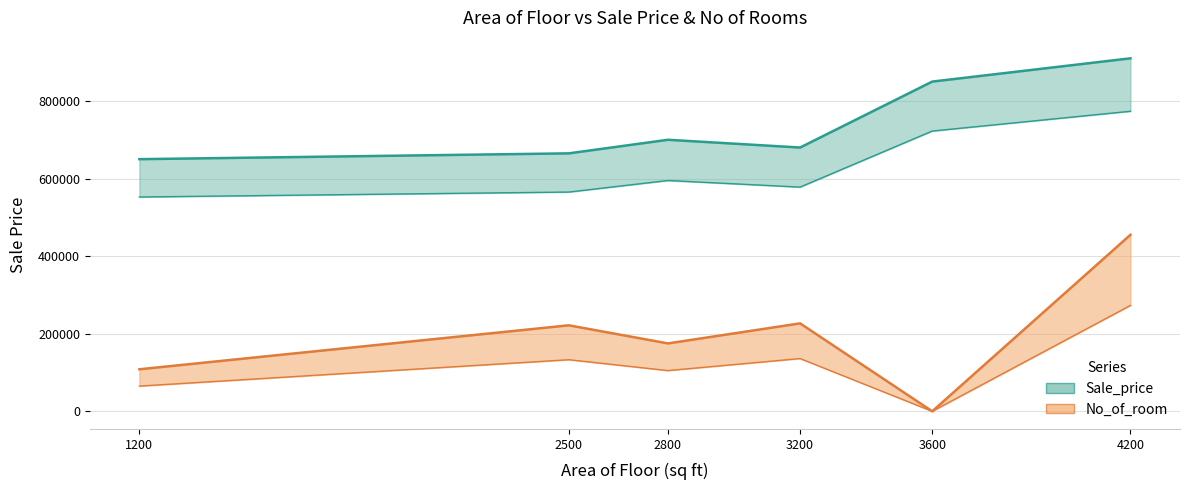

List the labels in order of value, smallest first.

1200, 2500, 3200, 2800, 3600, 4200